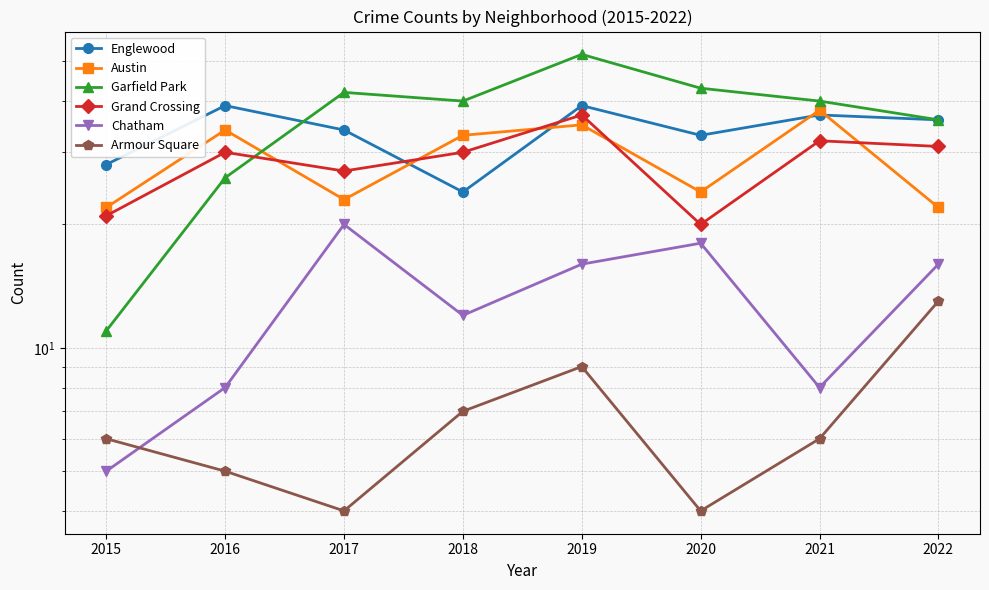

How many Armour Square values are between 5 and 9?

5